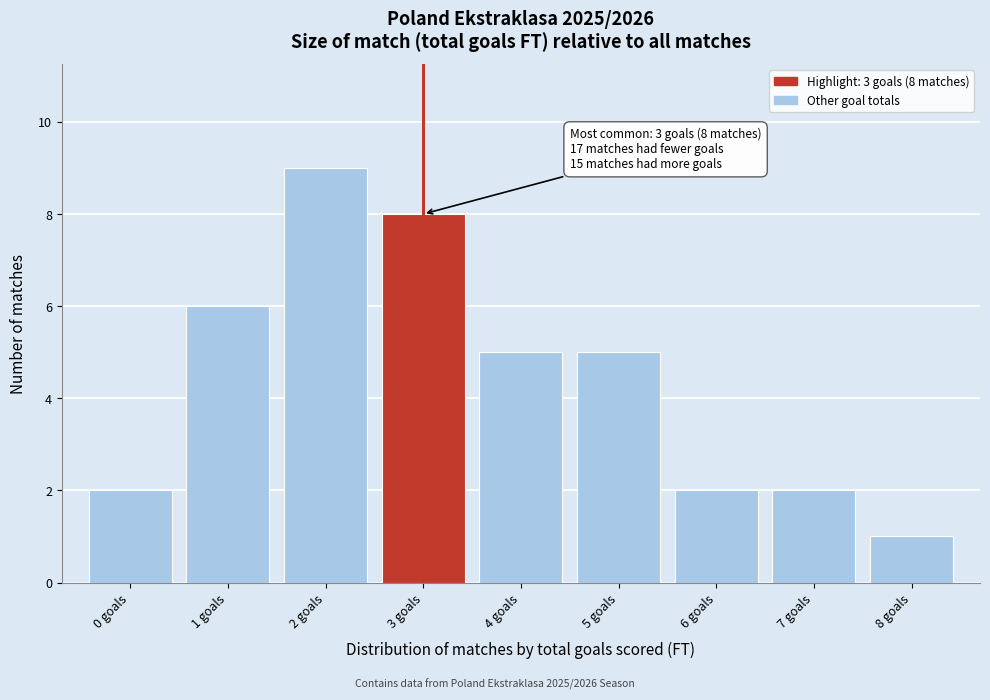

Over which range of the x-axis is the bar tallest?

1.5 to 2.5